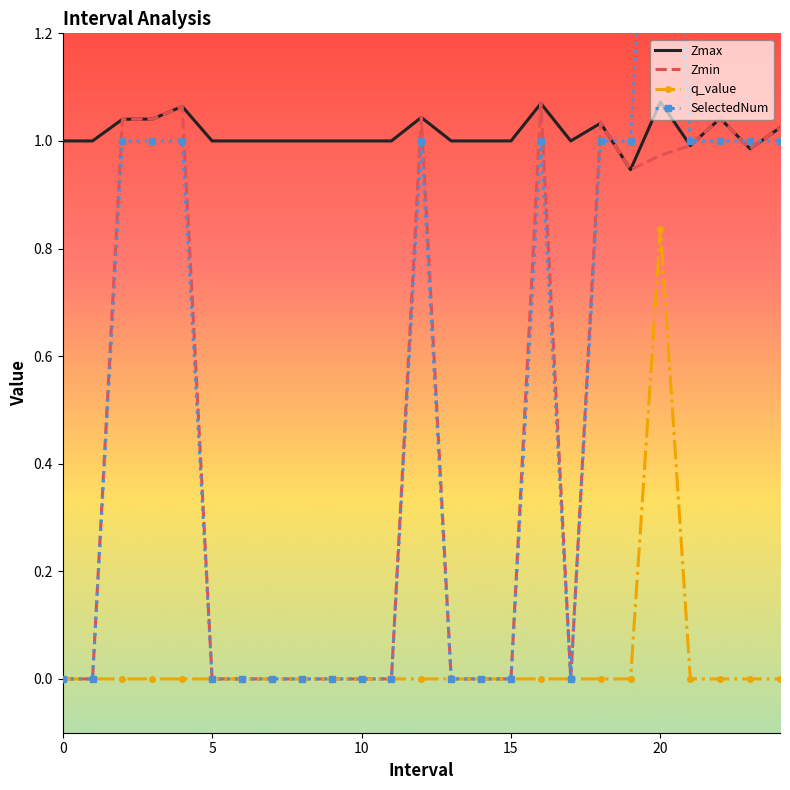

The Zmax series shows 1.0 at 15. True or false?

True